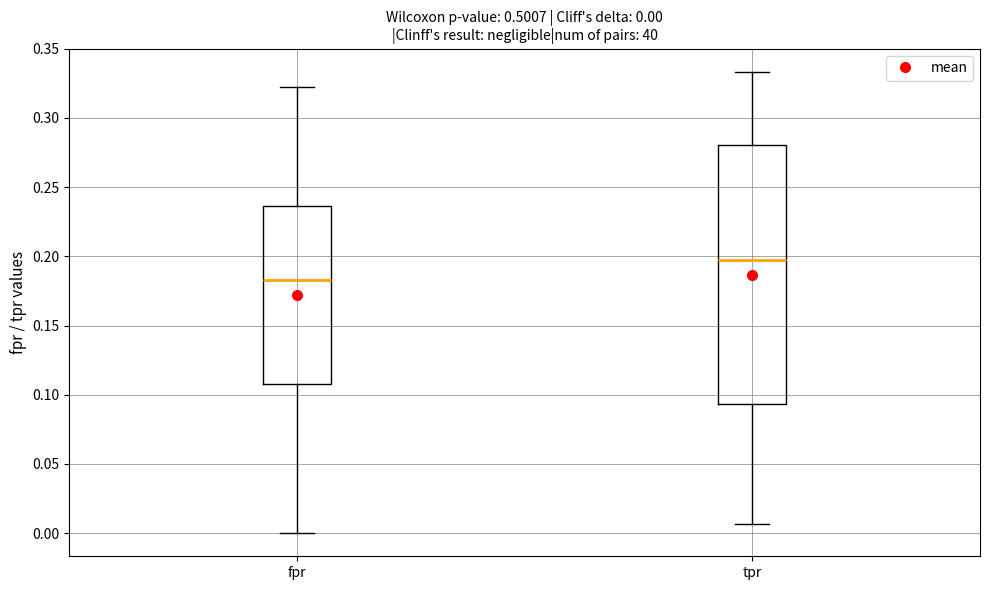

Which box has the highest median line?

tpr